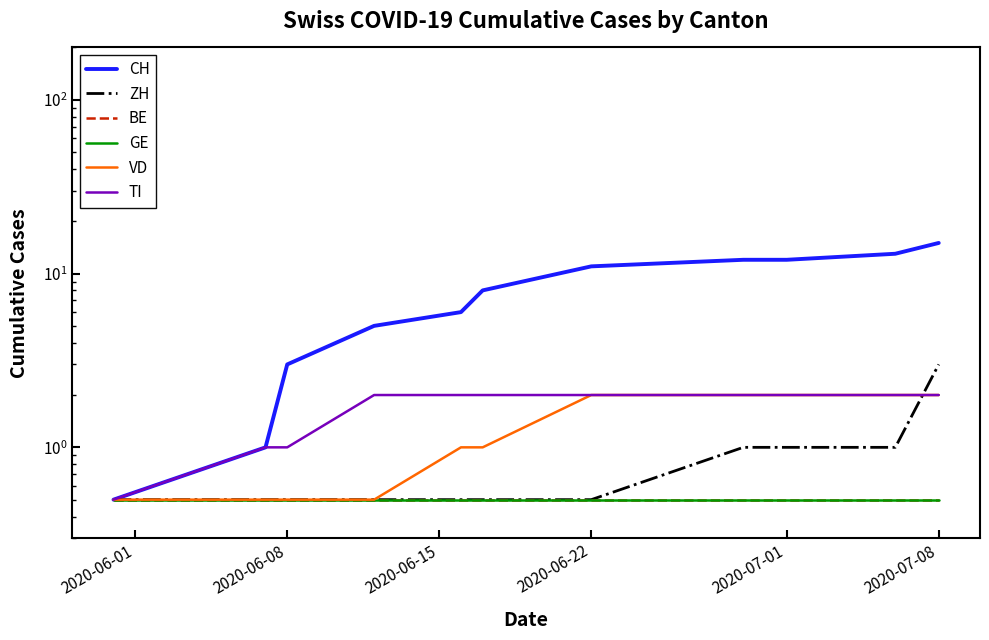

What are all the series names shown in the legend?

CH, ZH, BE, GE, VD, TI